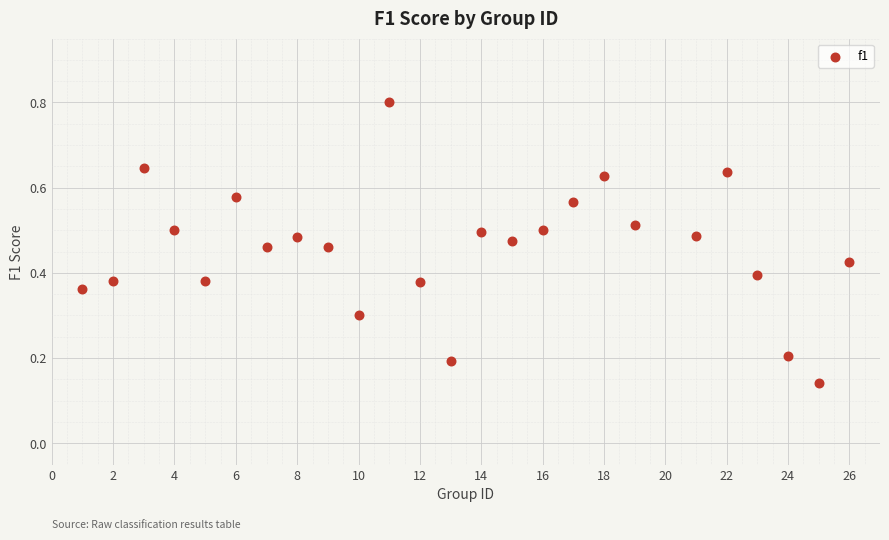

What is the range of Y values (max minus min)?

0.7